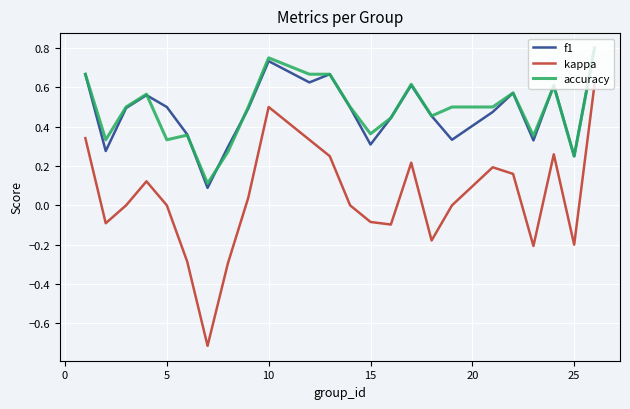

What is the minimum value for kappa?

-0.7